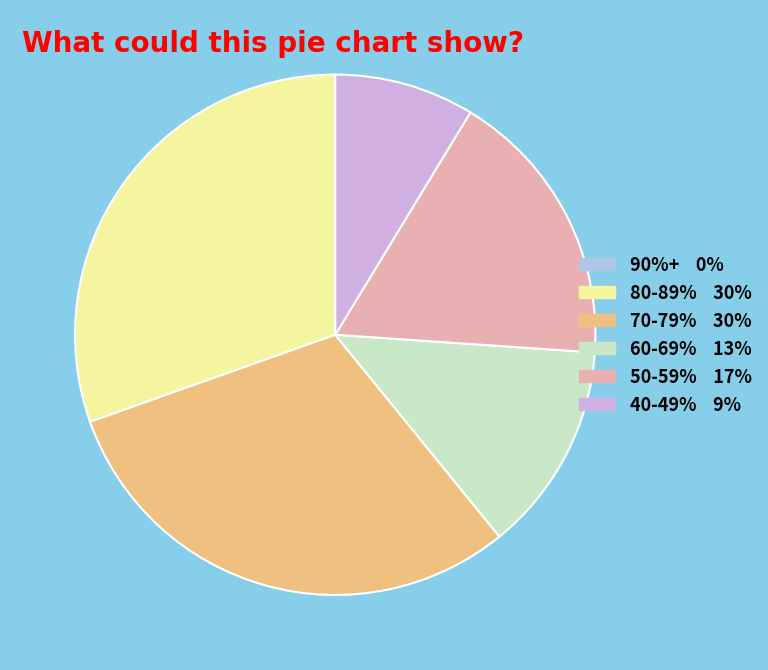

Is there any slice that represents more than half of the pie?

No